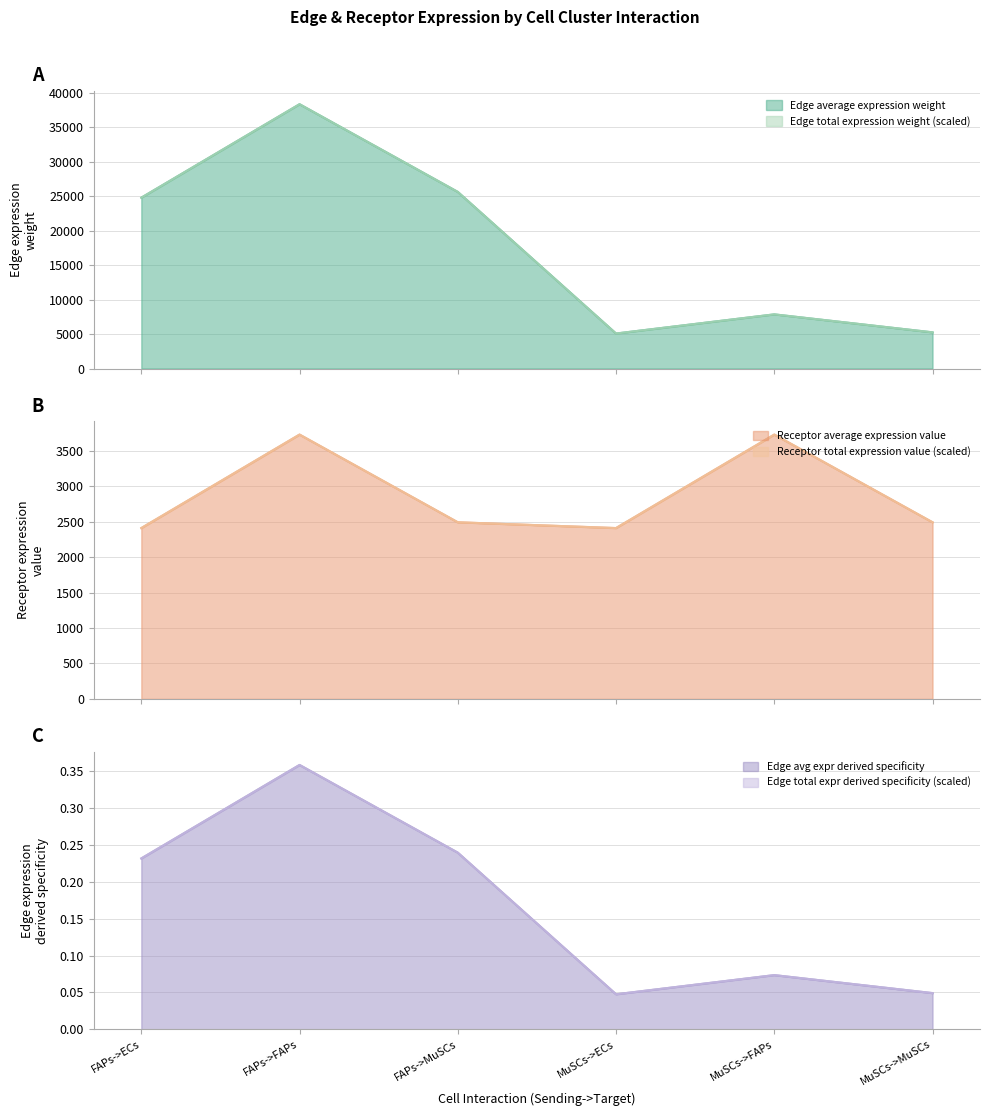

Where is the first local minimum for Edge average expression weight?

MuSCs->ECs